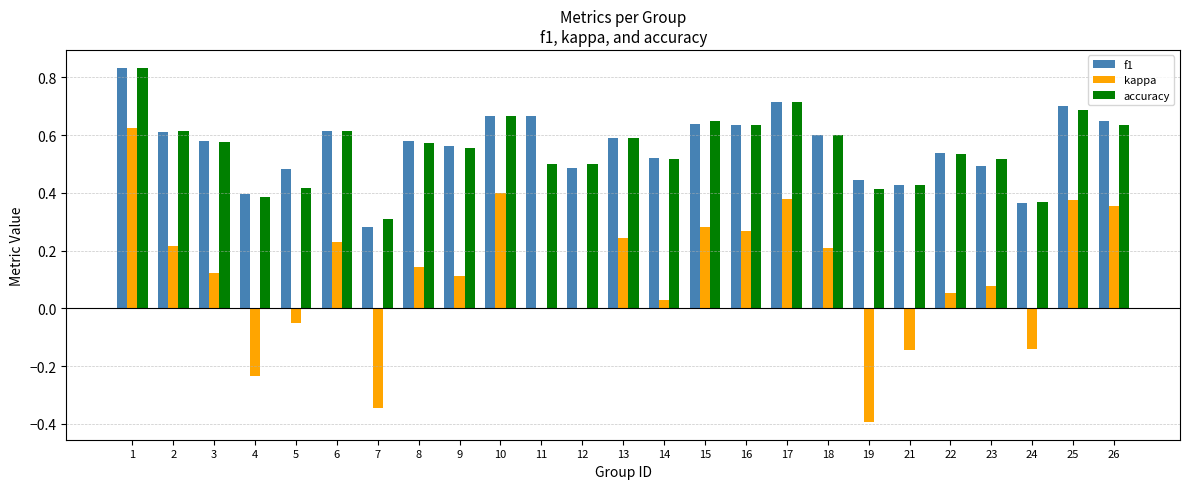

Which series has the largest range (max minus min)?

kappa